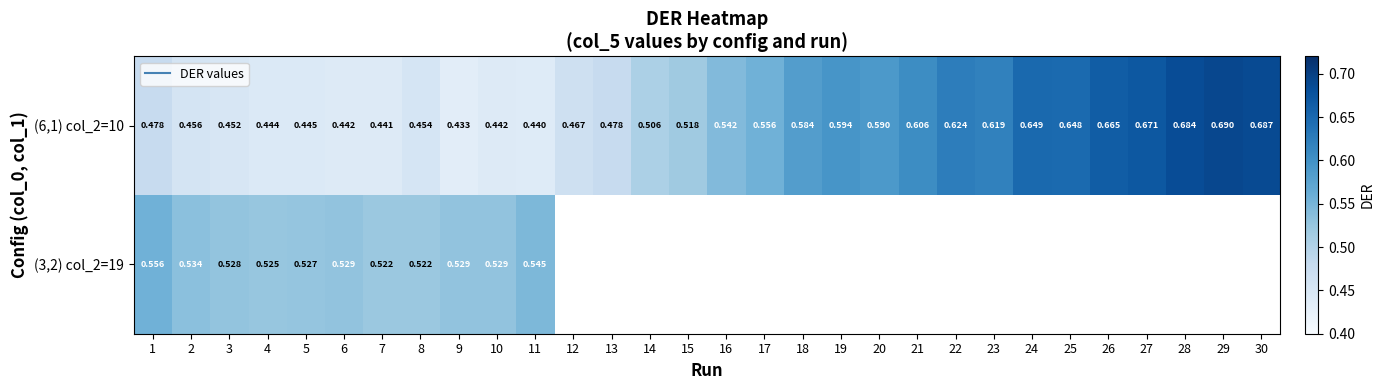

What is the total value across all series at 5?

1.0